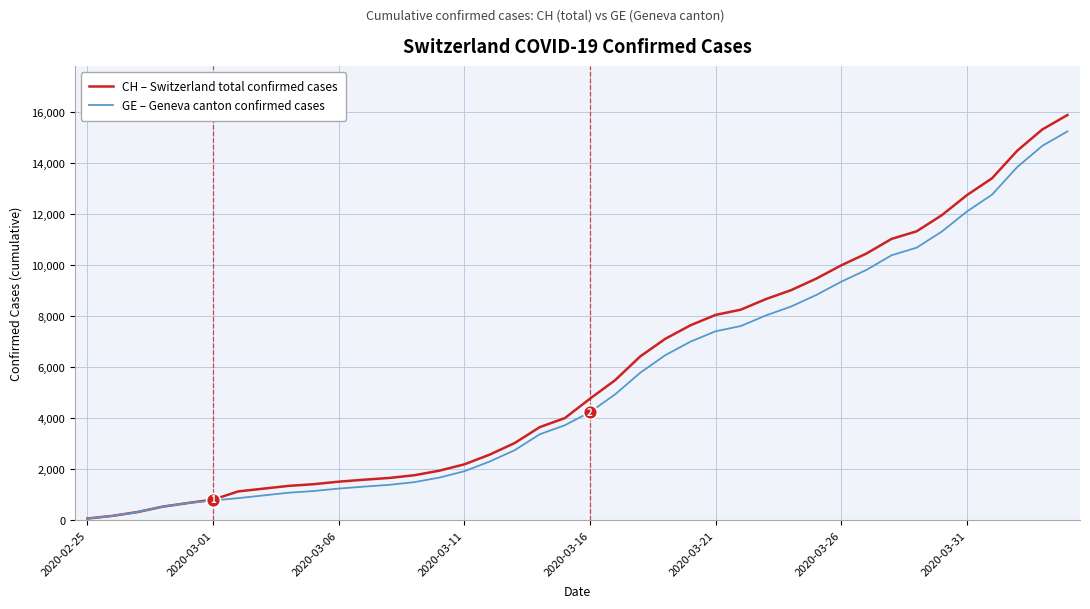

What is the maximum value shown in the chart?

15900